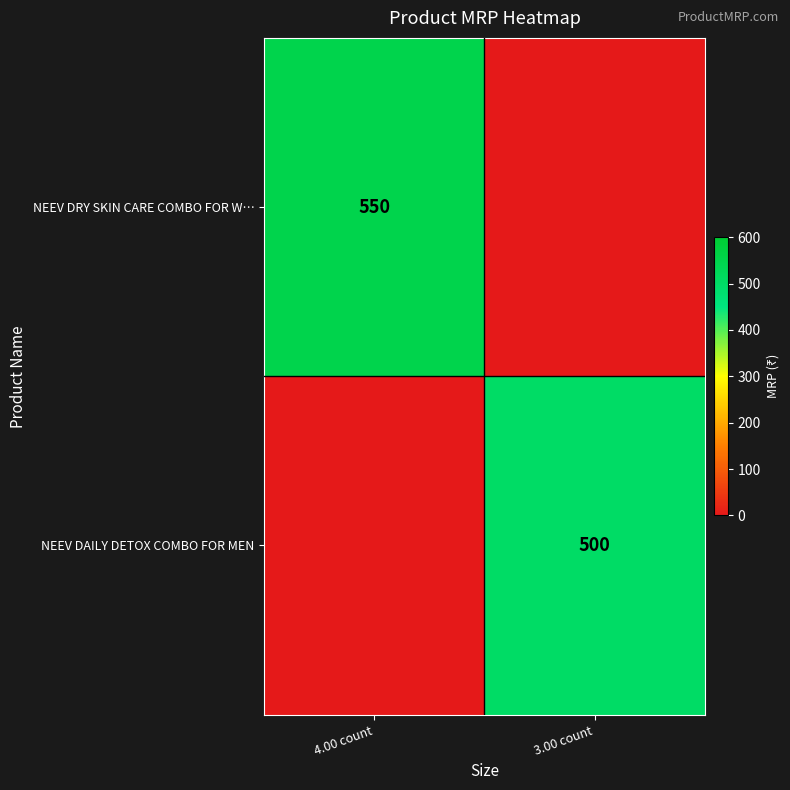

The value of NEEV DRY SKIN CARE COMBO FOR W… at 4.00 count is 550. True or false?

True